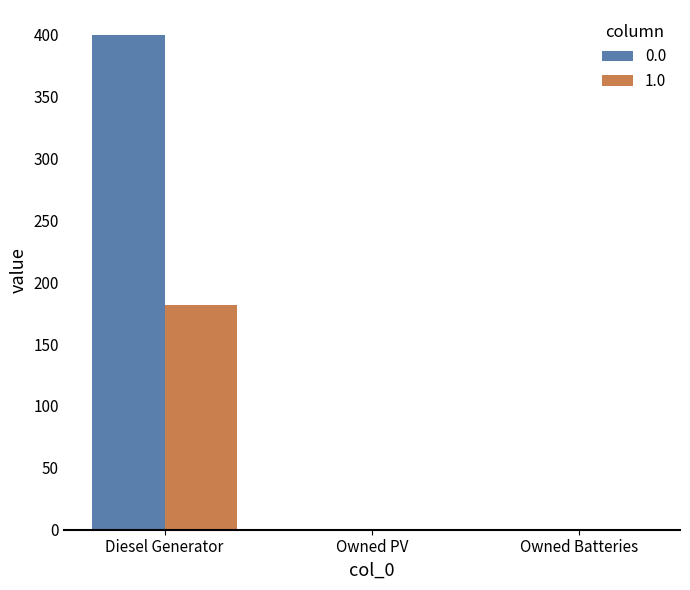

At which category is the sum across all series the highest?

Diesel Generator